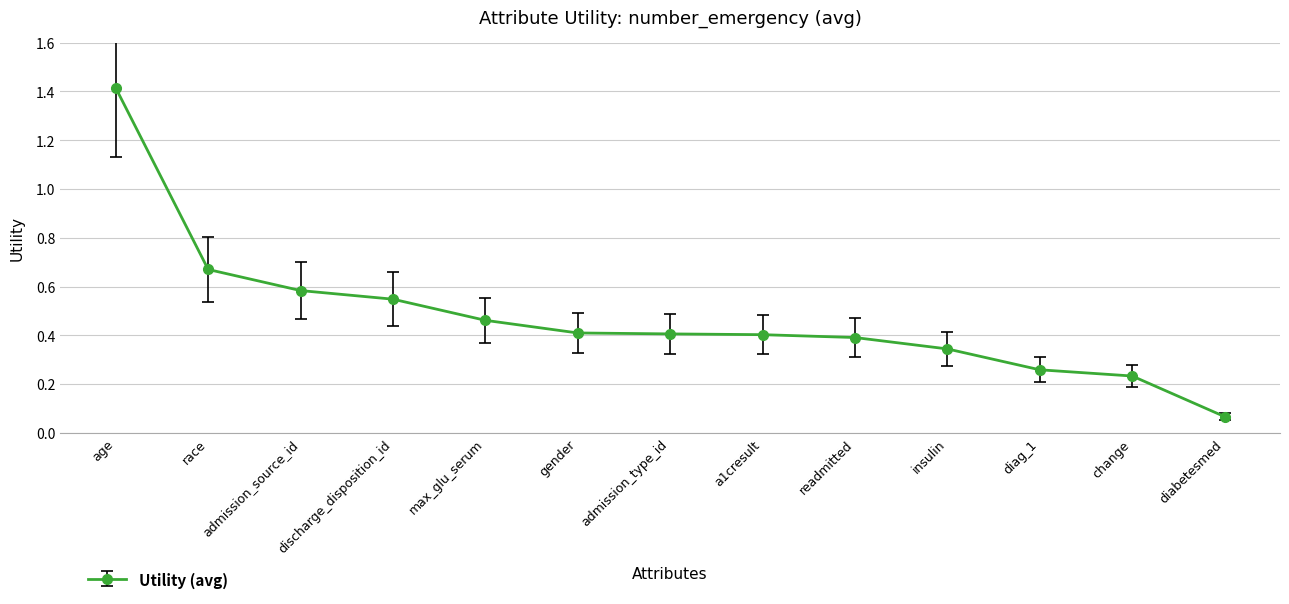

What is the label of the 8th point from the left?

a1cresult